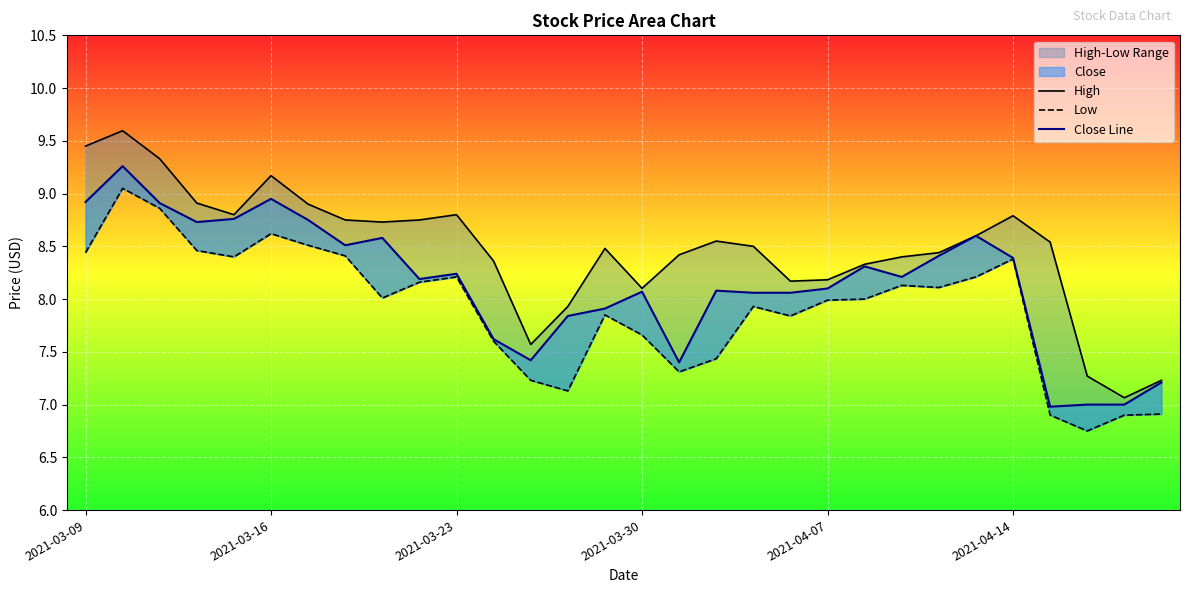

What is the label of the 17th point from the left?

16